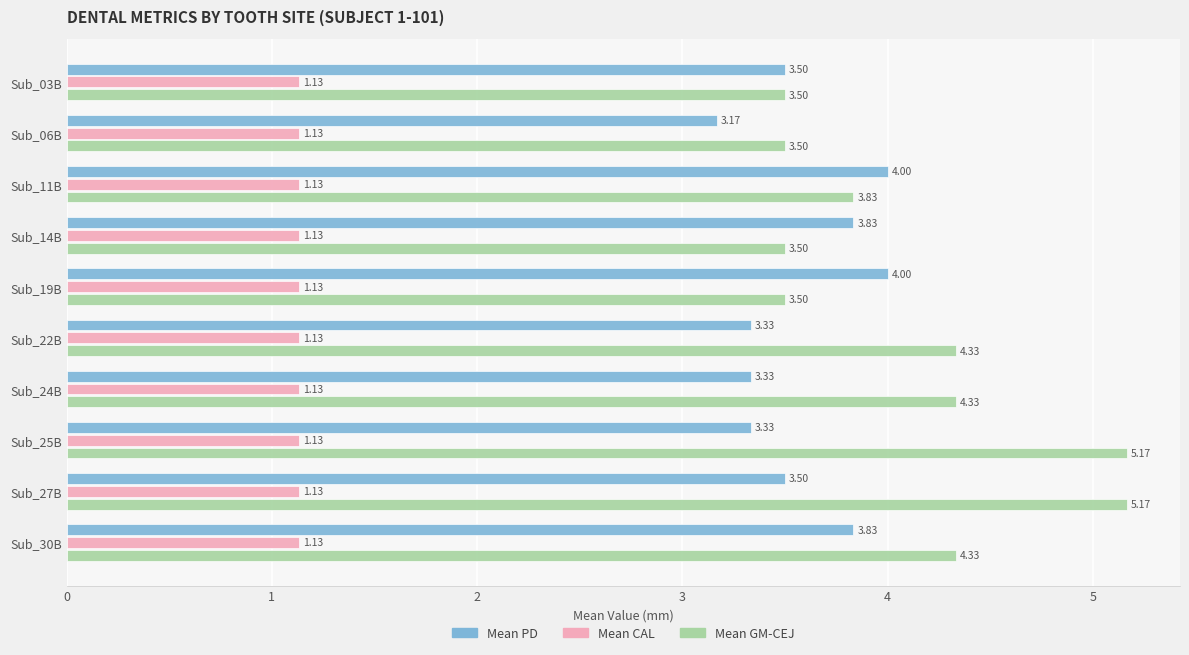

What is the difference between the highest and lowest values at Sub_14B?

2.7